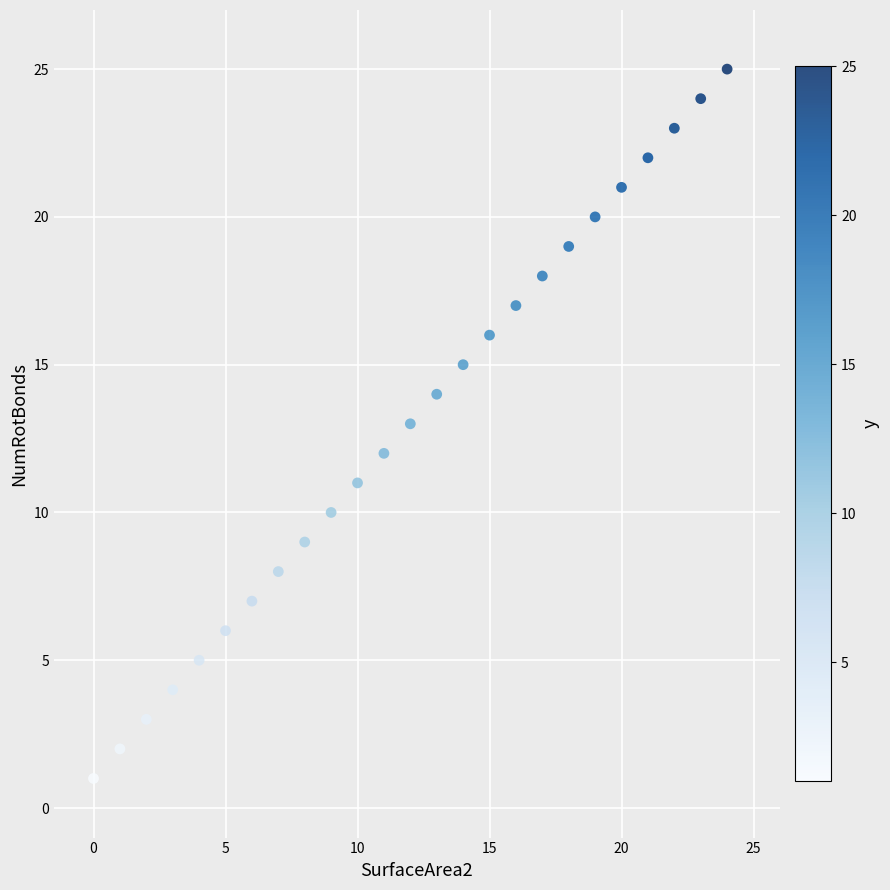

What is the range of Y values (max minus min)?

24